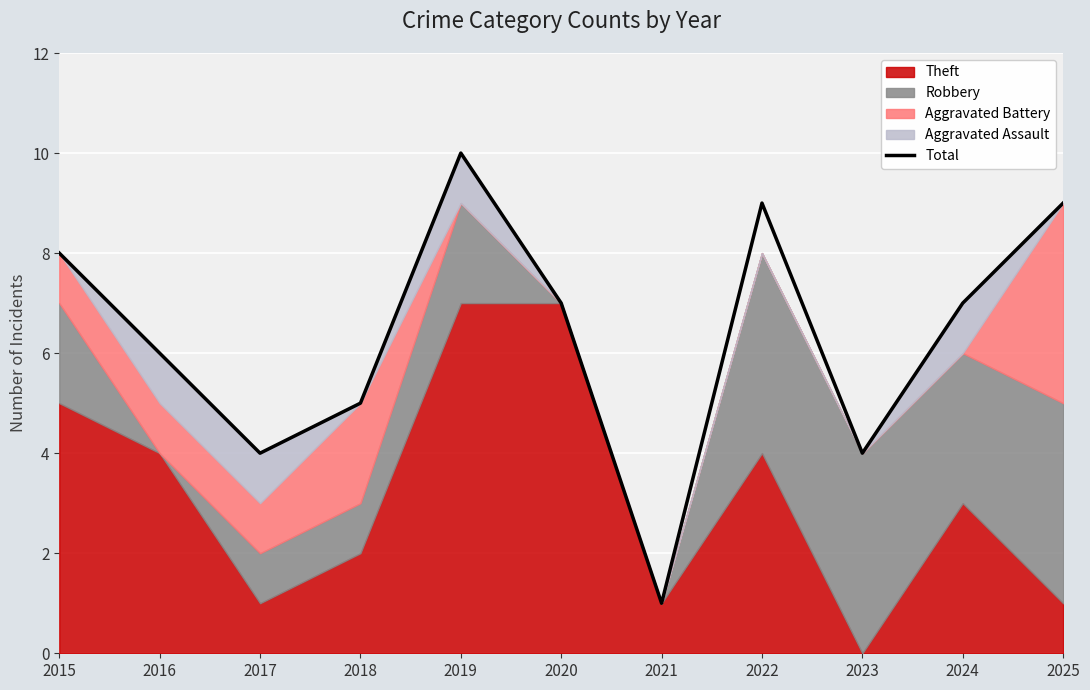

Where is the data nearest to the value 5?

2018